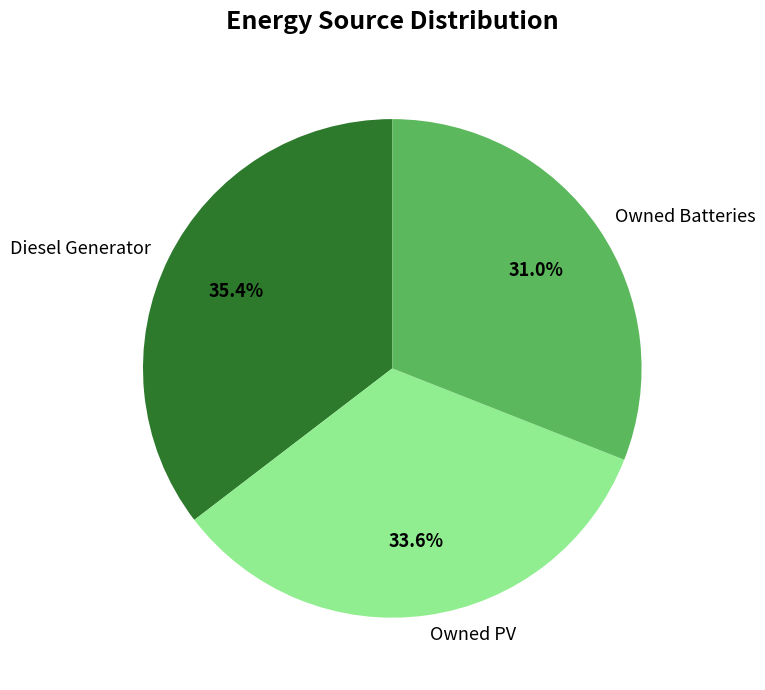

Which slice is the largest?

Diesel Generator